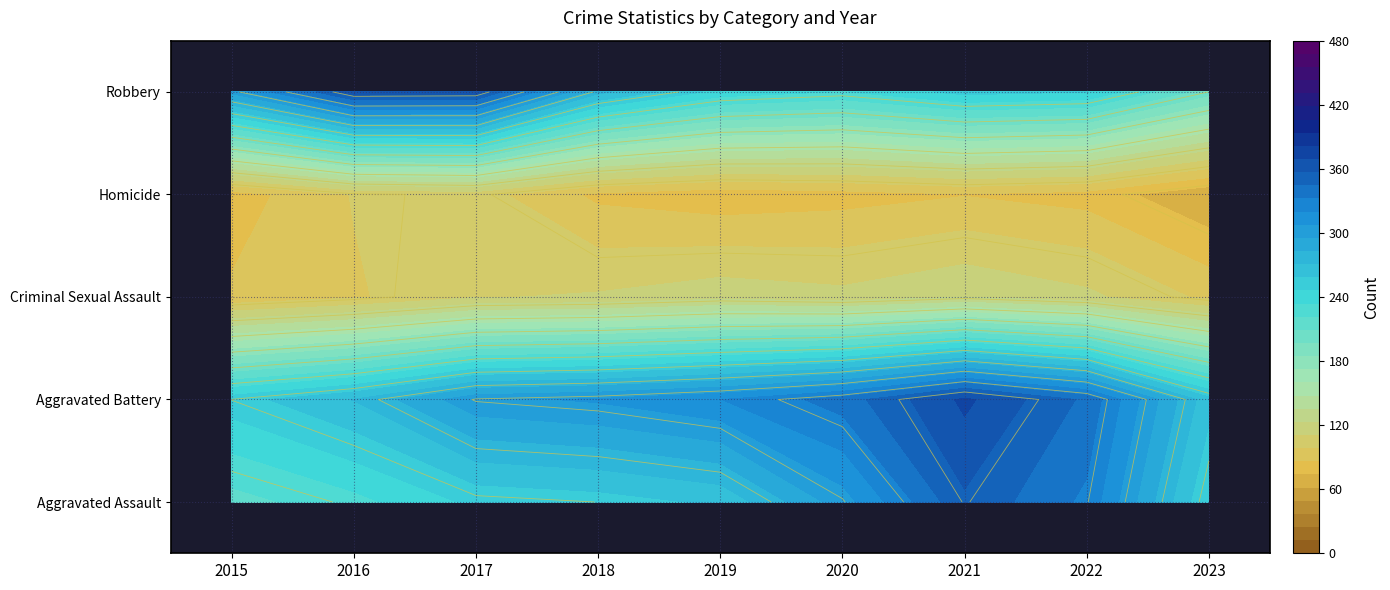

At which label does Aggravated Assault first exceed 225?

2020